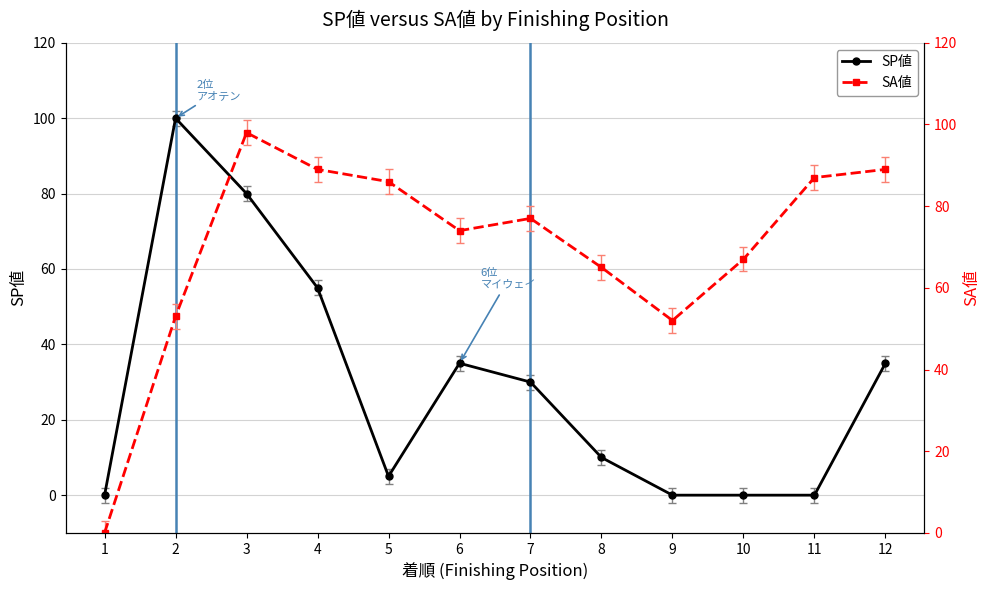

Rank the categories by SP値 value from lowest to highest.

1, 9, 10, 11, 5, 8, 7, 6, 12, 4, 3, 2